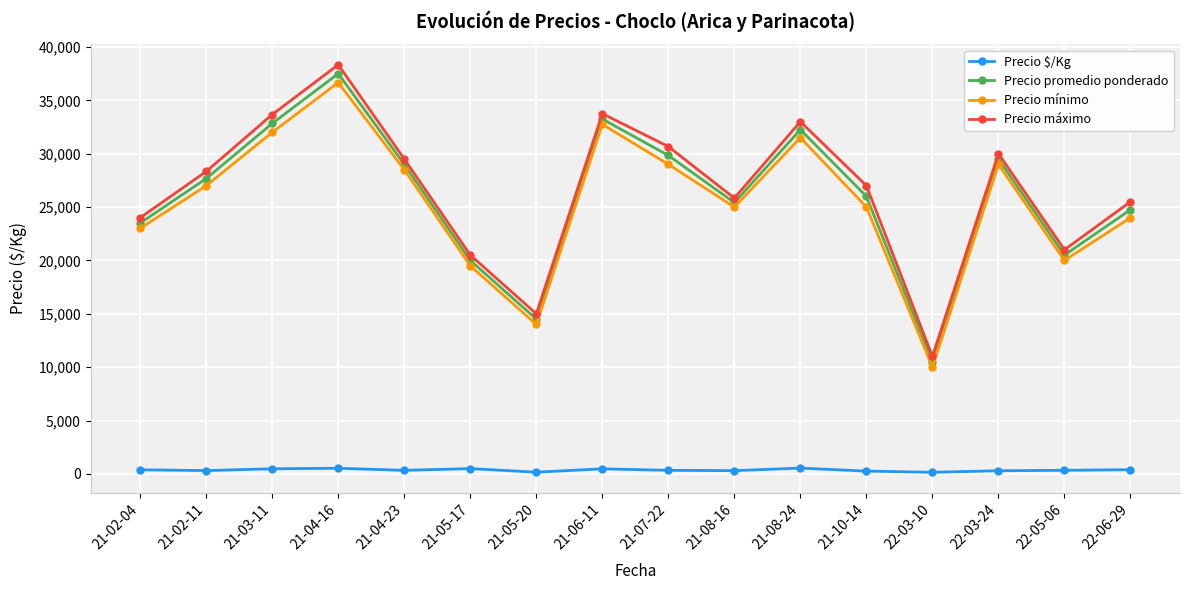

Is the value of Precio máximo at 22-05-06 greater than the value of Precio $/Kg at 21-03-11?

Yes